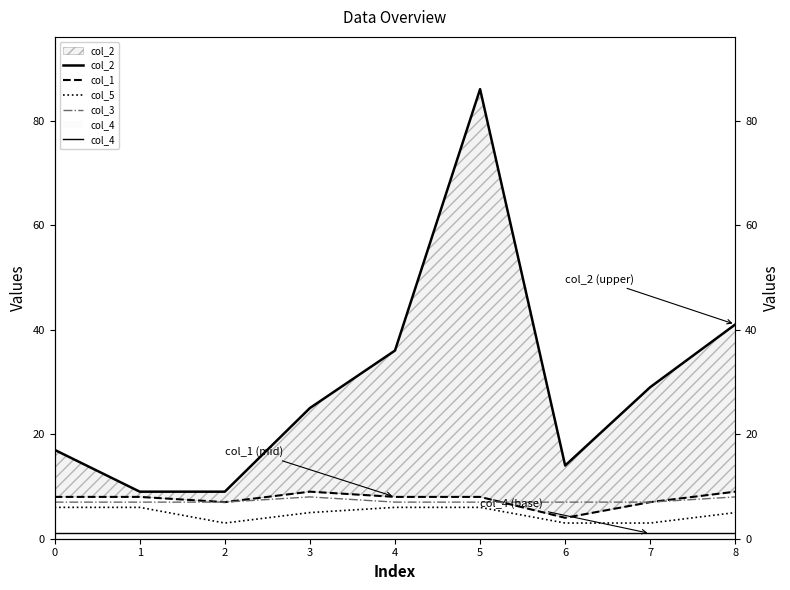

What is the minimum value shown in the chart?

1